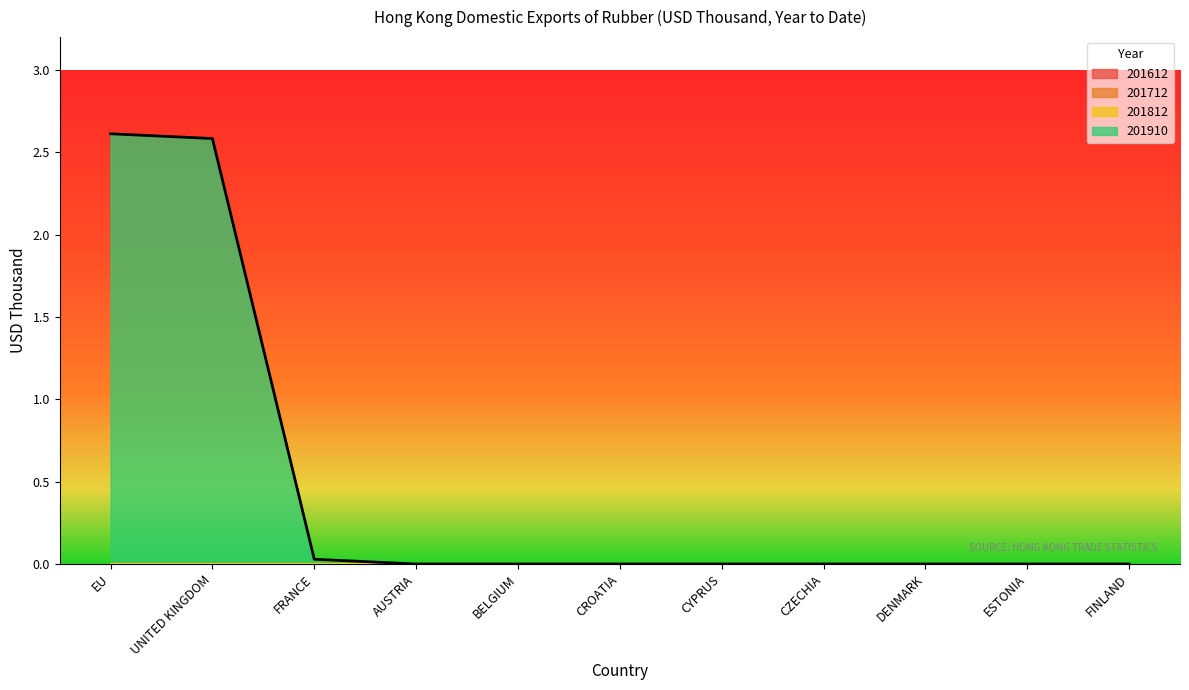

Reading right to left, list all the values displayed in this chart.

201612: FINLAND=0.0	ESTONIA=0.0	DENMARK=0.0	CZECHIA=0.0	CYPRUS=0.0	CROATIA=0.0	BELGIUM=0.0	AUSTRIA=0.0	FRANCE=0.0	UNITED KINGDOM=0.0	EU=0.0
201712: FINLAND=0.0	ESTONIA=0.0	DENMARK=0.0	CZECHIA=0.0	CYPRUS=0.0	CROATIA=0.0	BELGIUM=0.0	AUSTRIA=0.0	FRANCE=0.0	UNITED KINGDOM=0.0	EU=0.0
201812: FINLAND=0.0	ESTONIA=0.0	DENMARK=0.0	CZECHIA=0.0	CYPRUS=0.0	CROATIA=0.0	BELGIUM=0.0	AUSTRIA=0.0	FRANCE=0.0	UNITED KINGDOM=0.0	EU=0.0
201910: FINLAND=0.0	ESTONIA=0.0	DENMARK=0.0	CZECHIA=0.0	CYPRUS=0.0	CROATIA=0.0	BELGIUM=0.0	AUSTRIA=0.0	FRANCE=0.0	UNITED KINGDOM=2.6	EU=2.6